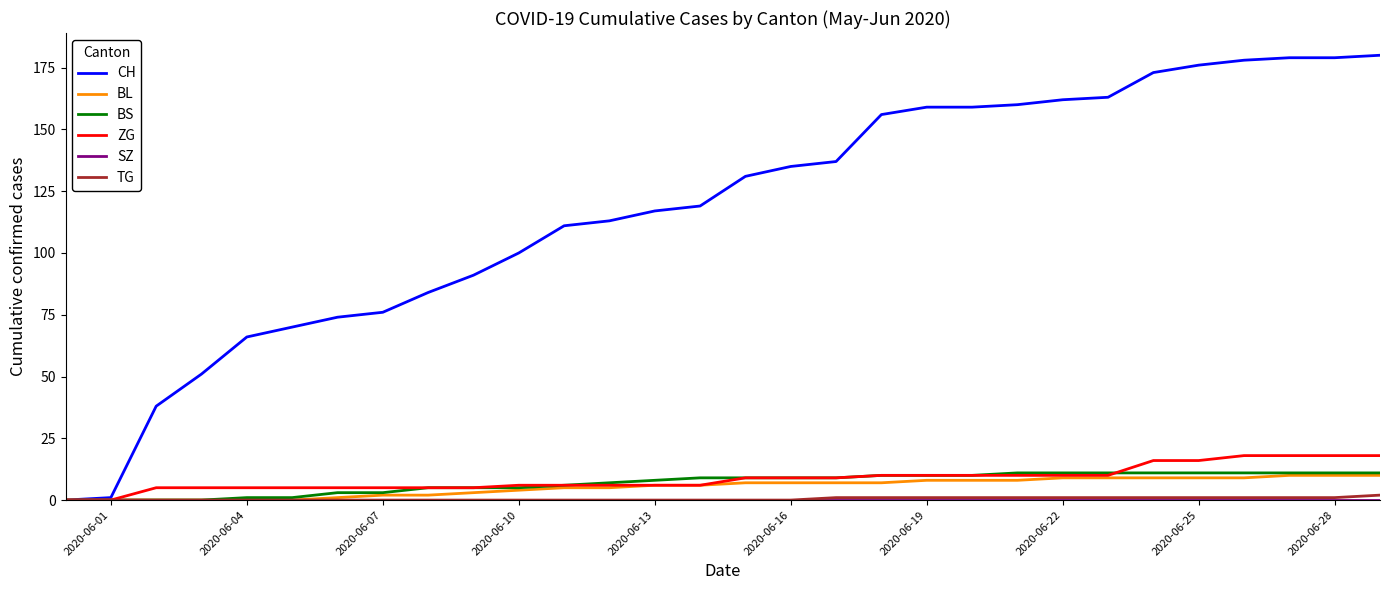

What is the maximum value shown in the chart?

180